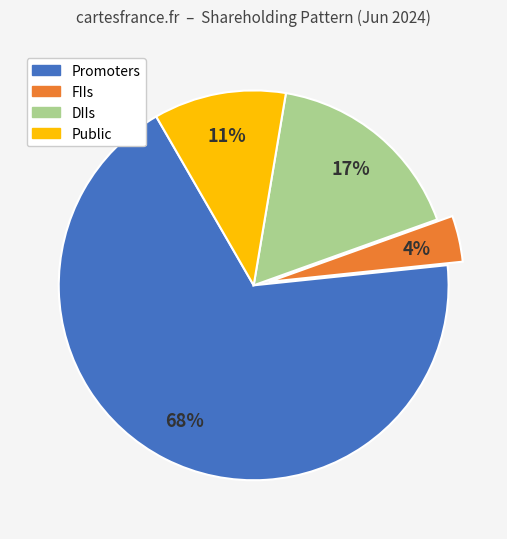

Is there any slice that represents more than half of the pie?

Yes